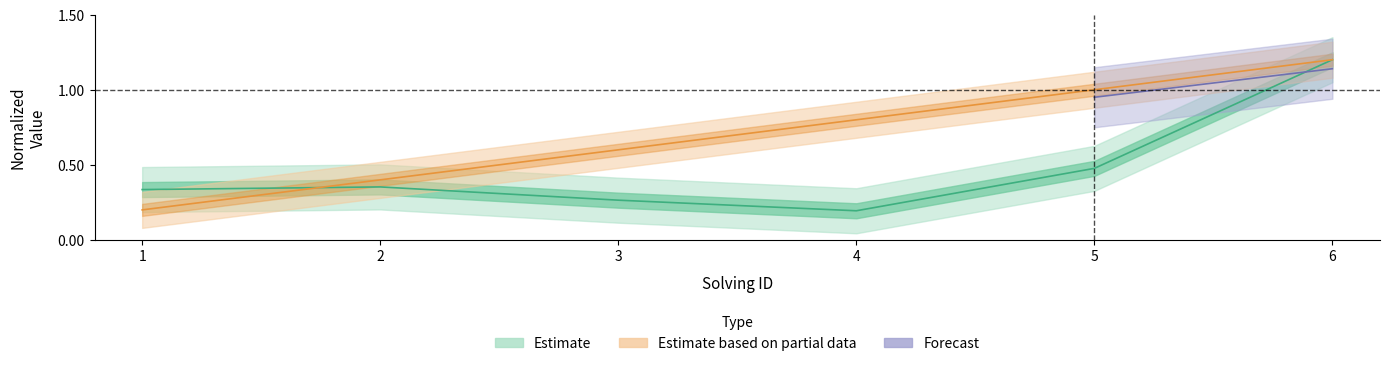

Does the chart have visible grid lines?

No